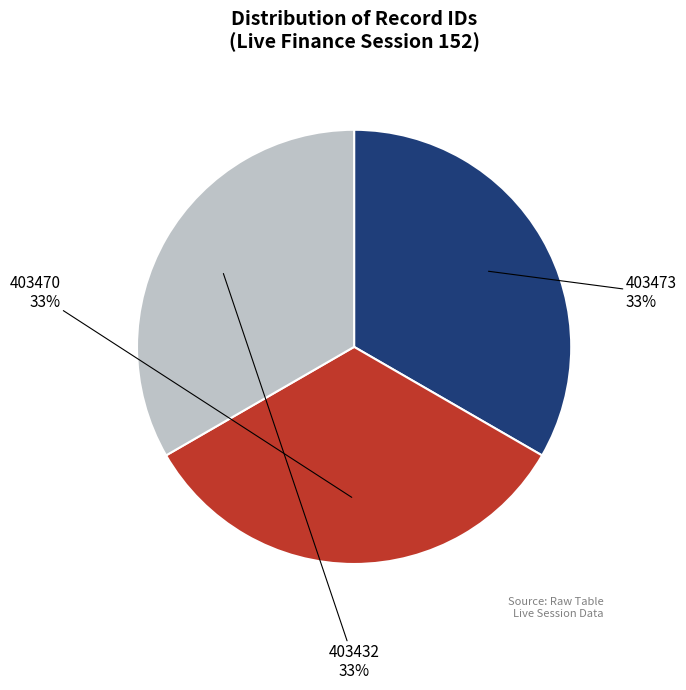

Combined, do 403473 and 403432 account for over 50%?

Yes